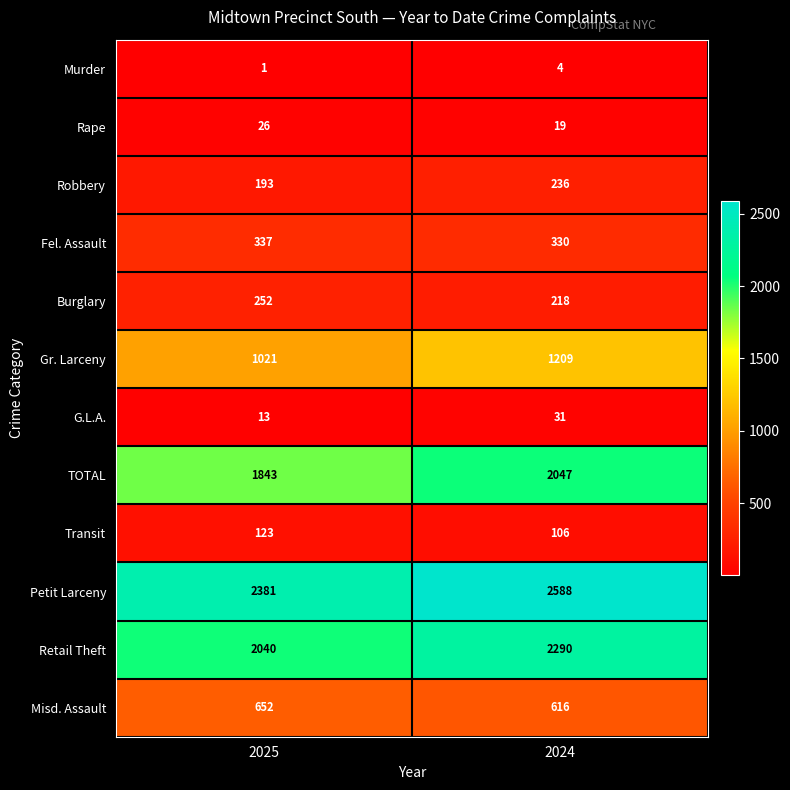

Which series has the largest total across all categories?

Petit Larceny